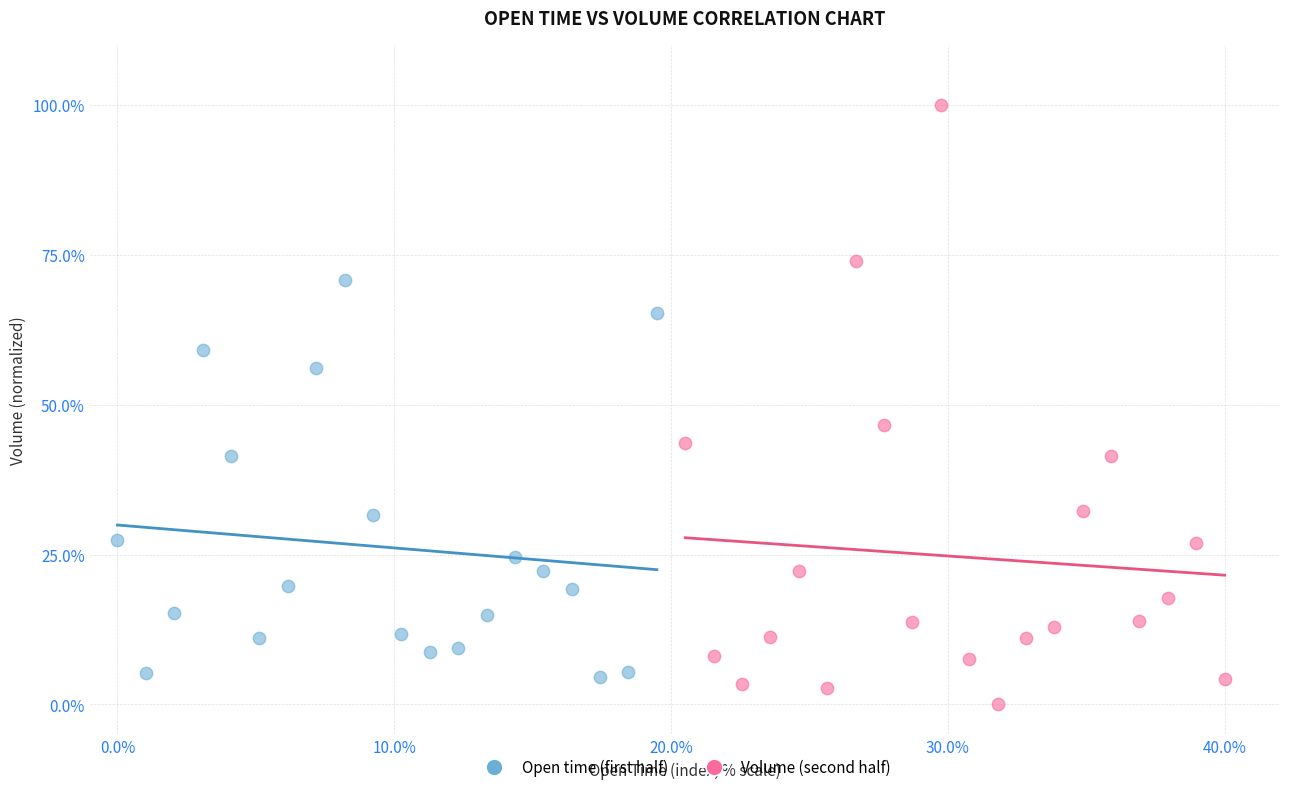

Which series has the widest spread of Y values?

Volume (second half)